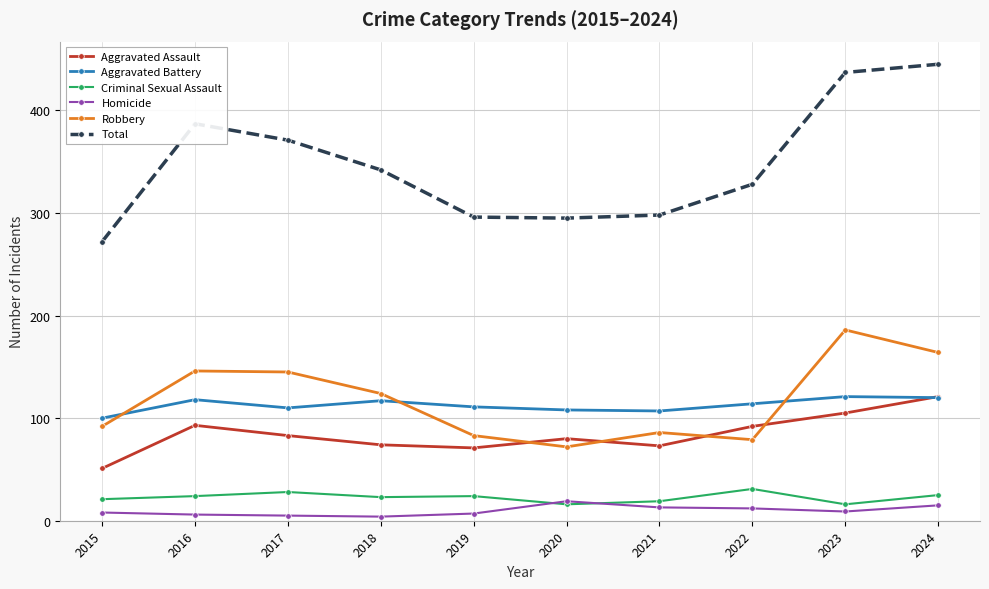

What is the highest value of the Total series?

445